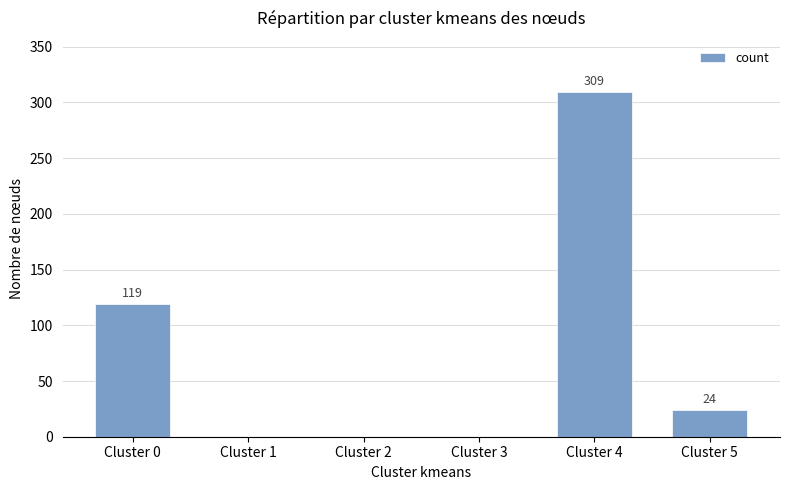

Reading right to left, list all the values displayed in this chart.

Cluster 5=24	Cluster 4=309	Cluster 3=0	Cluster 2=0	Cluster 1=0	Cluster 0=119